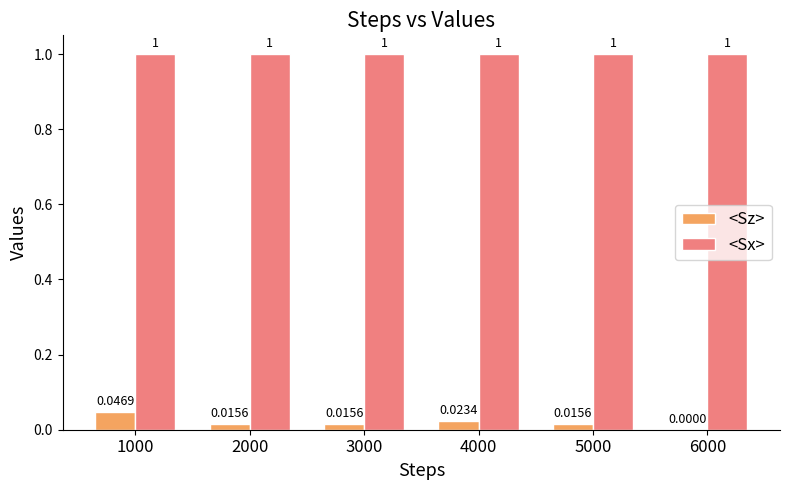

Which series changed the most between 4000 and 5000?

<Sz>